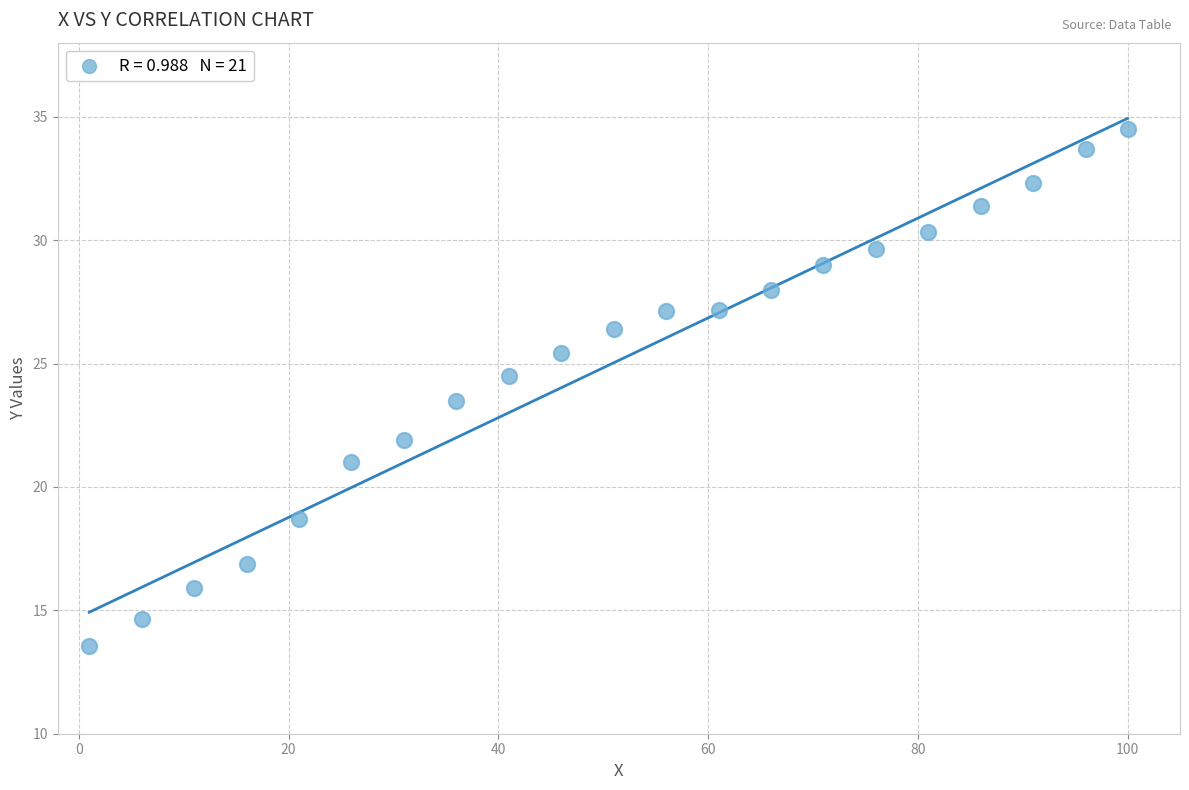

What is the range of X values (max minus min)?

99.0